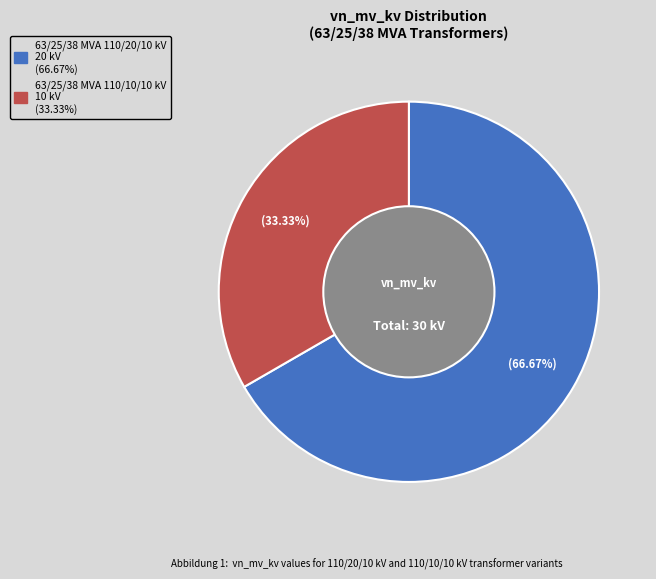

Count the number of slices in the pie.

2